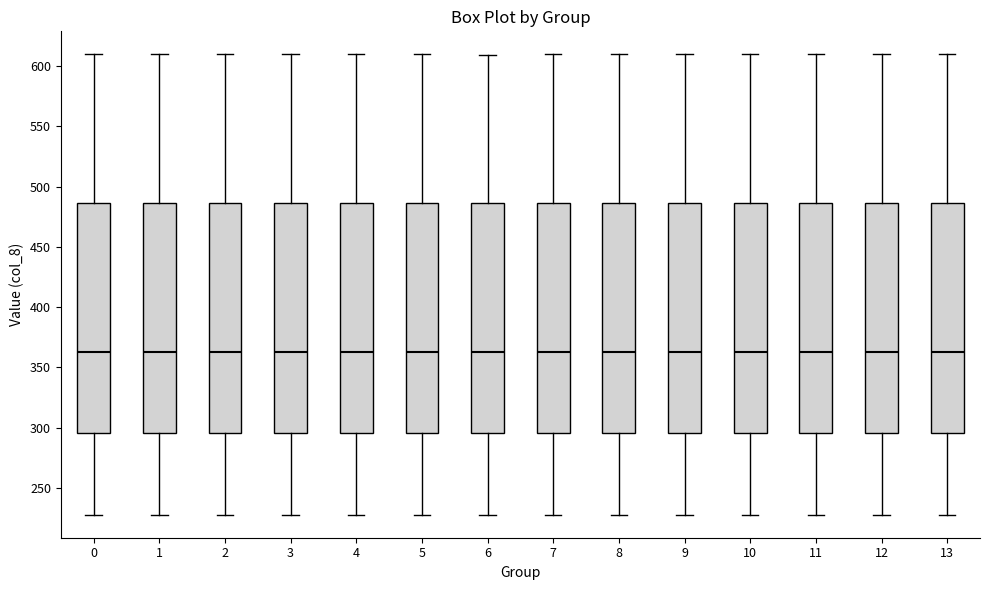

Where does the upper whisker of the box at x = 11 end on the y-axis? The values are not printed on the chart, so give them approximately, as read against the axis.

610